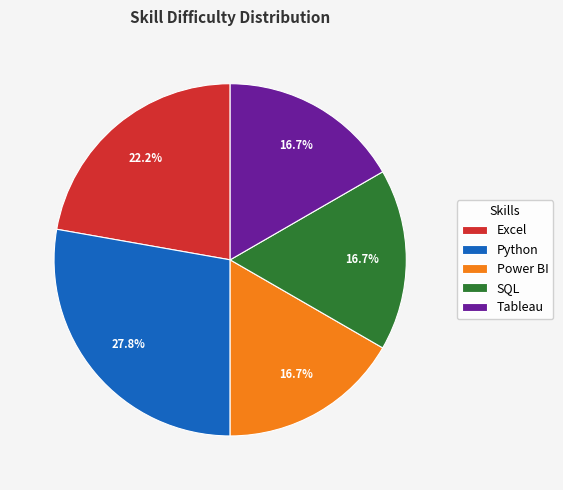

What is the largest slice in the pie chart?

Python